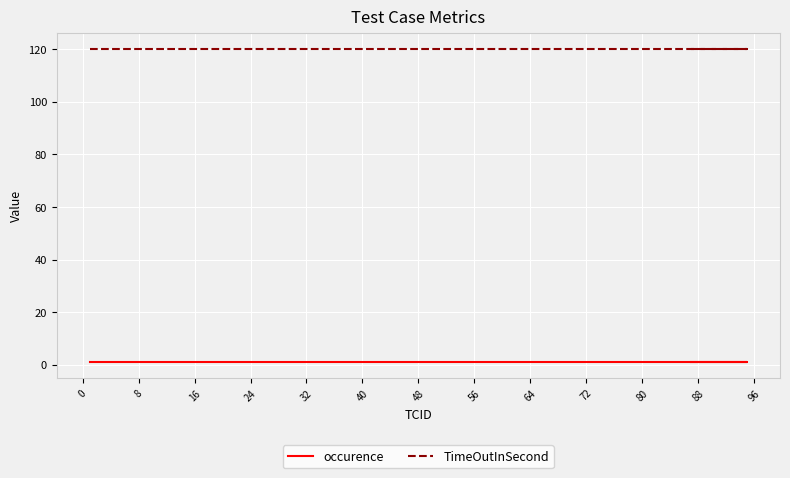

True or false: TimeOutInSecond and occurence intersect in this chart.

False